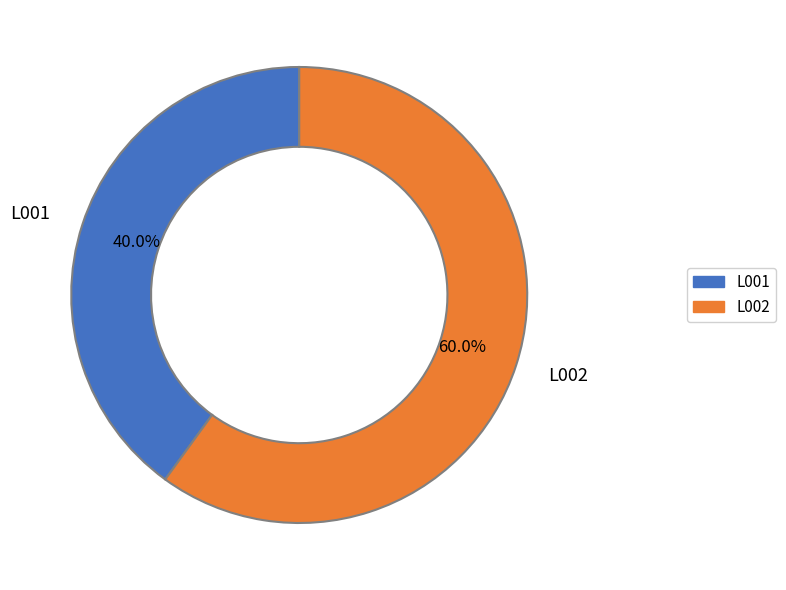

Which category has the smallest portion of the pie?

L001